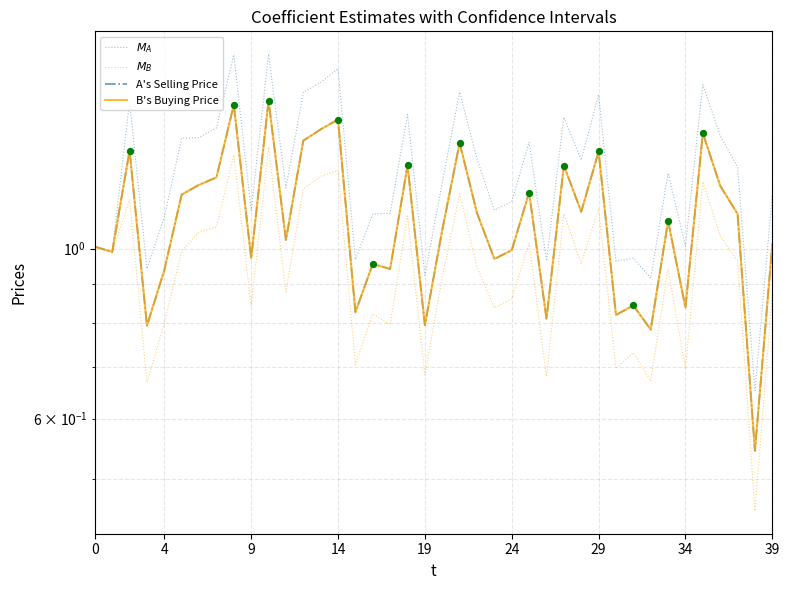

At which category is the sum across all series the highest?

10